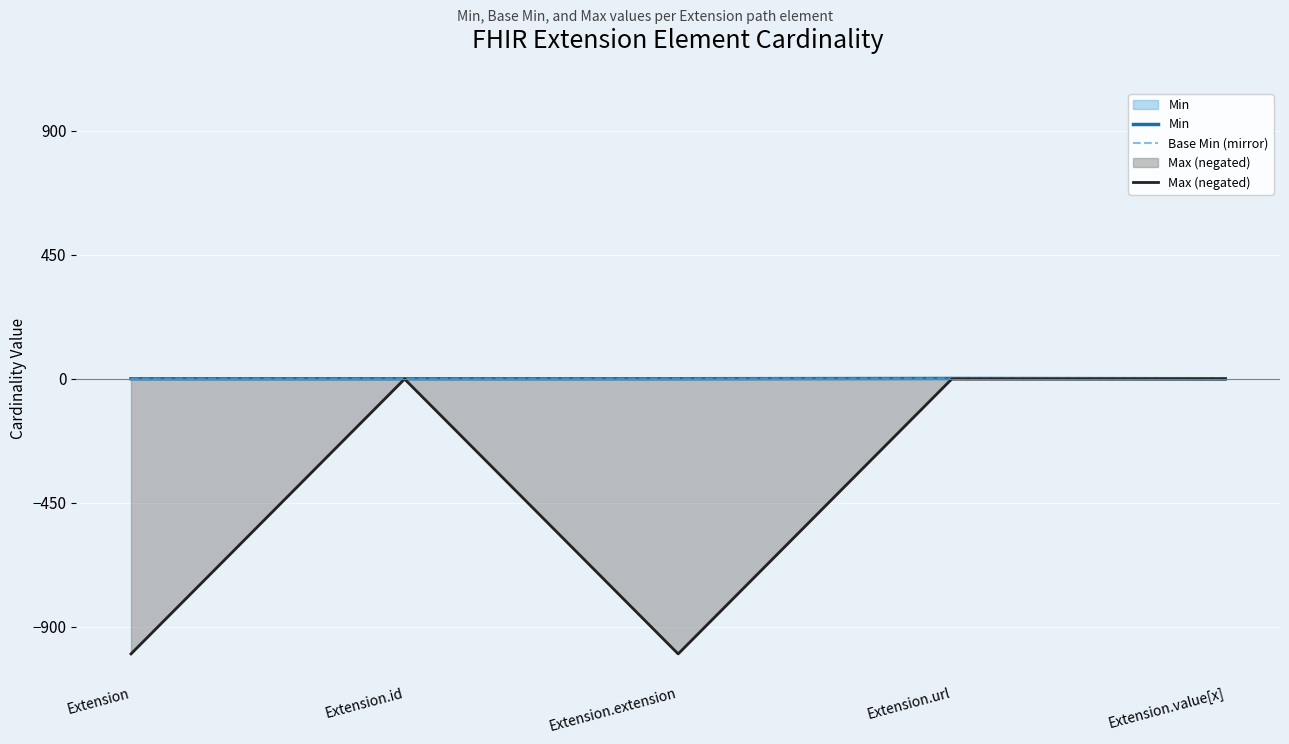

Which series has the widest spread of values?

Max (negated)